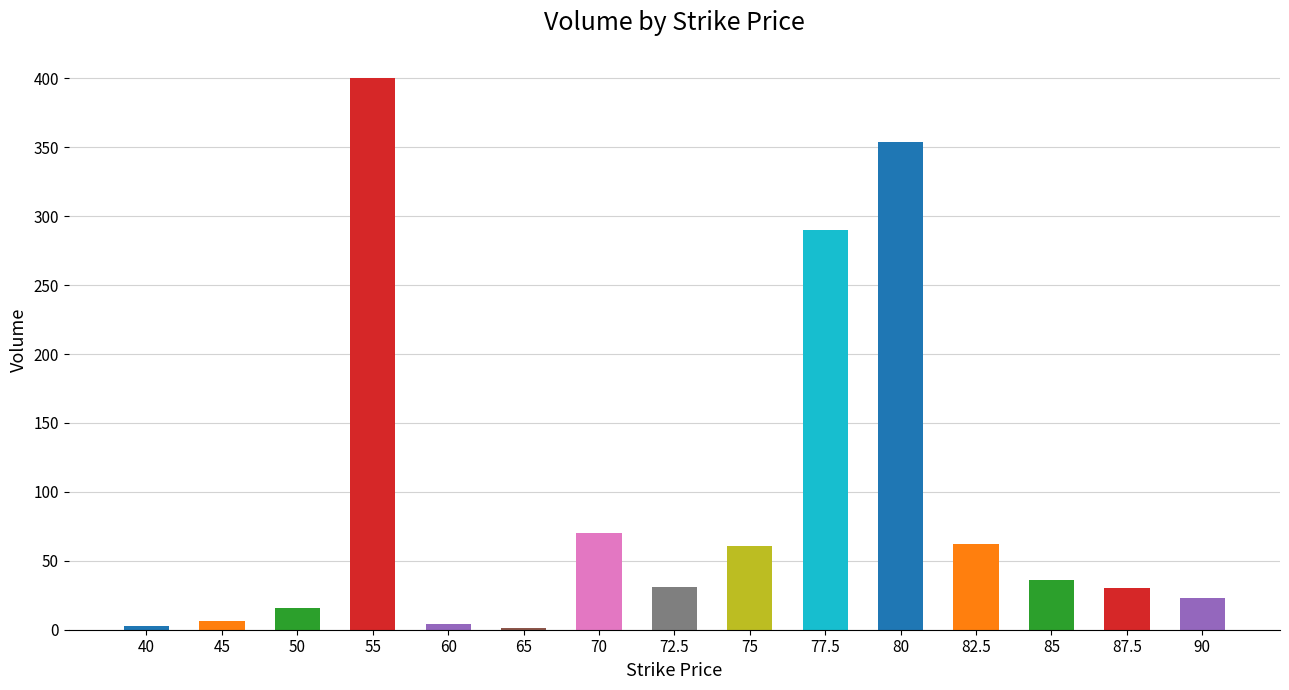

What is the change in value from 72.5 to 82.5?

+31